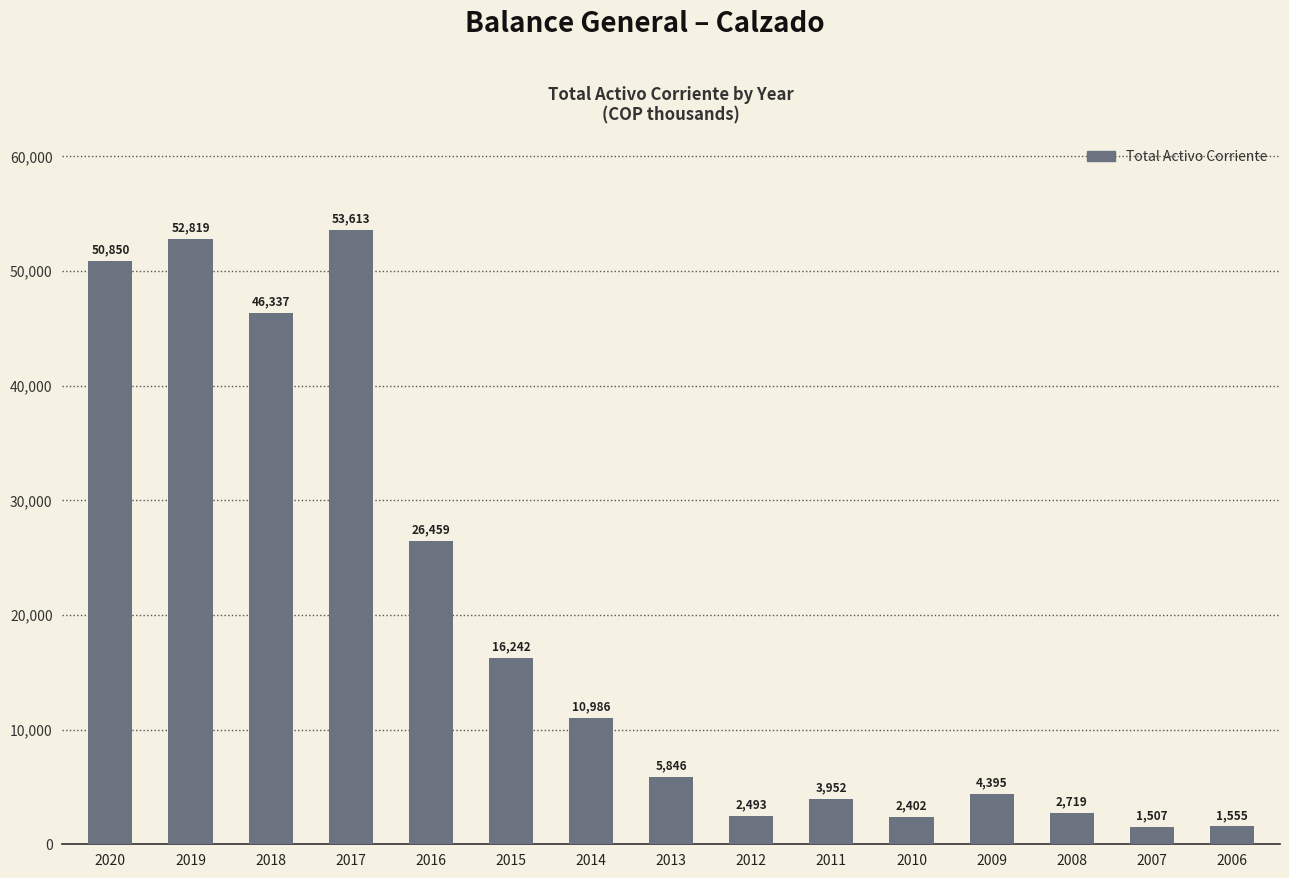

Does the chart contain stacked bars?

No